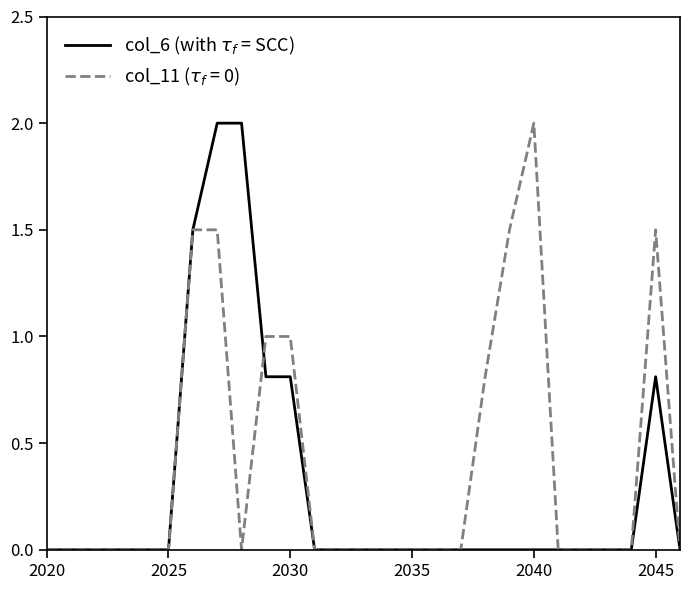

What is the maximum value shown in the chart?

2.0